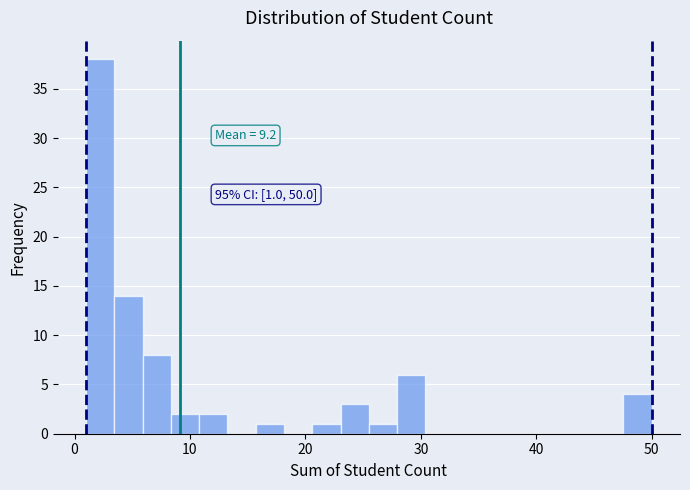

Read against the x-axis, roughly where is the centre of the tallest bar?

2